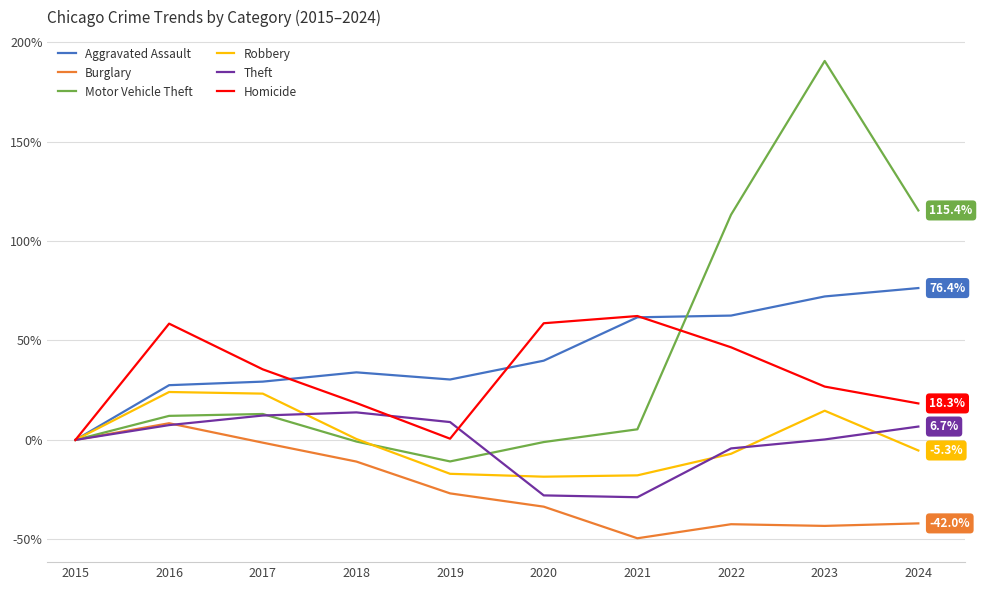

Is the value of Motor Vehicle Theft at 2015 greater than the value of Aggravated Assault at 2016?

No